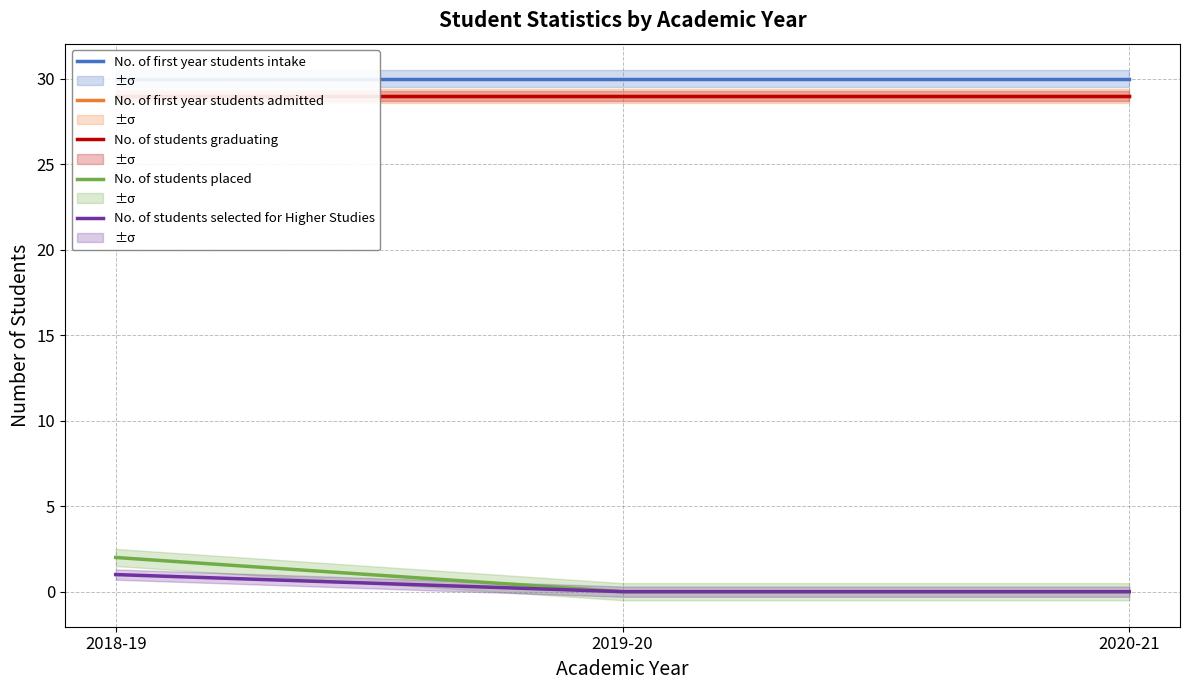

How many lines are shown in the chart?

5